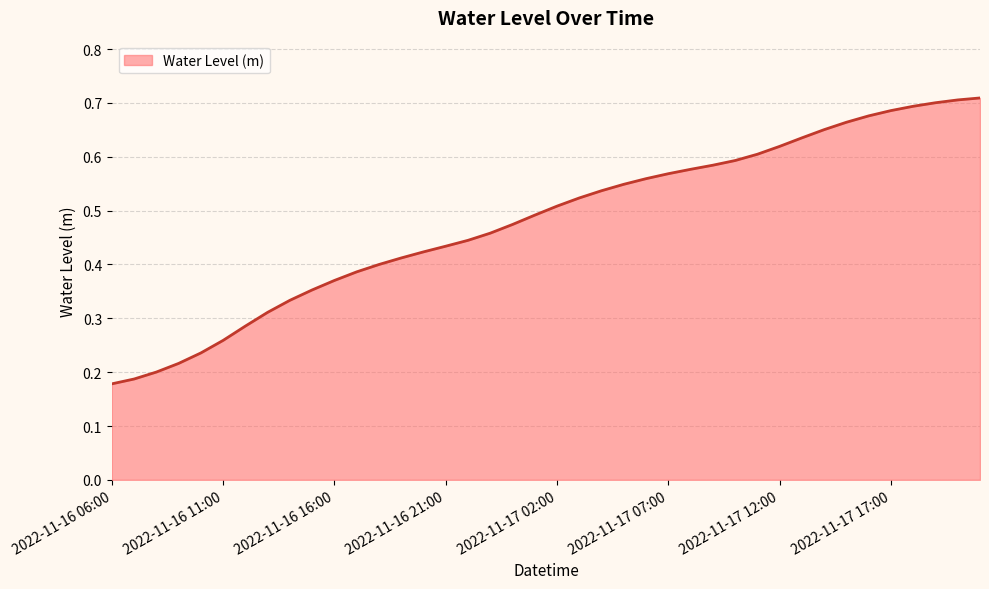

Which label corresponds to the smallest value in the chart?

2022-11-16 06:00